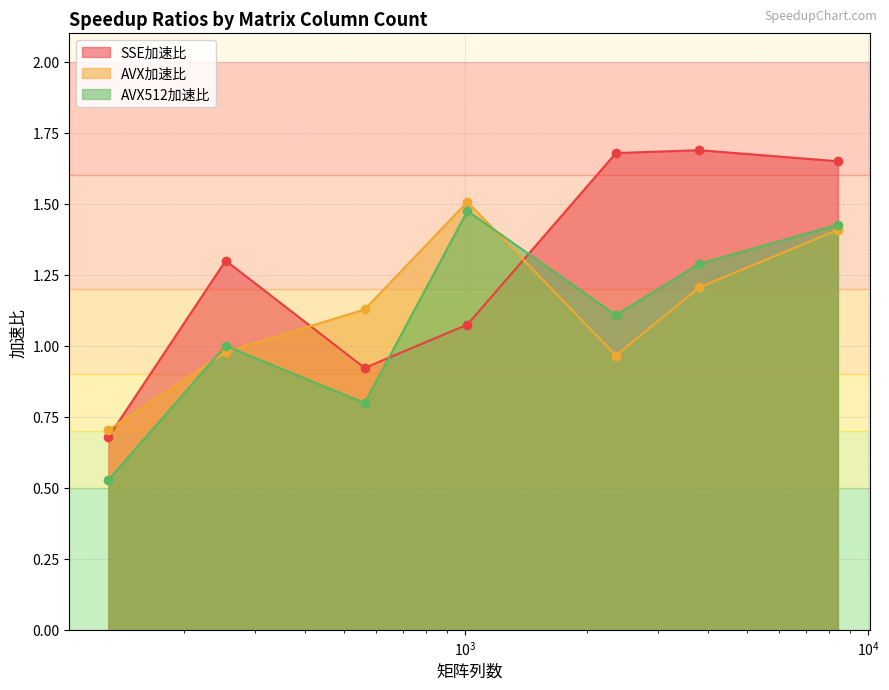

What are all the series names shown in the legend?

SSE加速比, AVX加速比, AVX512加速比